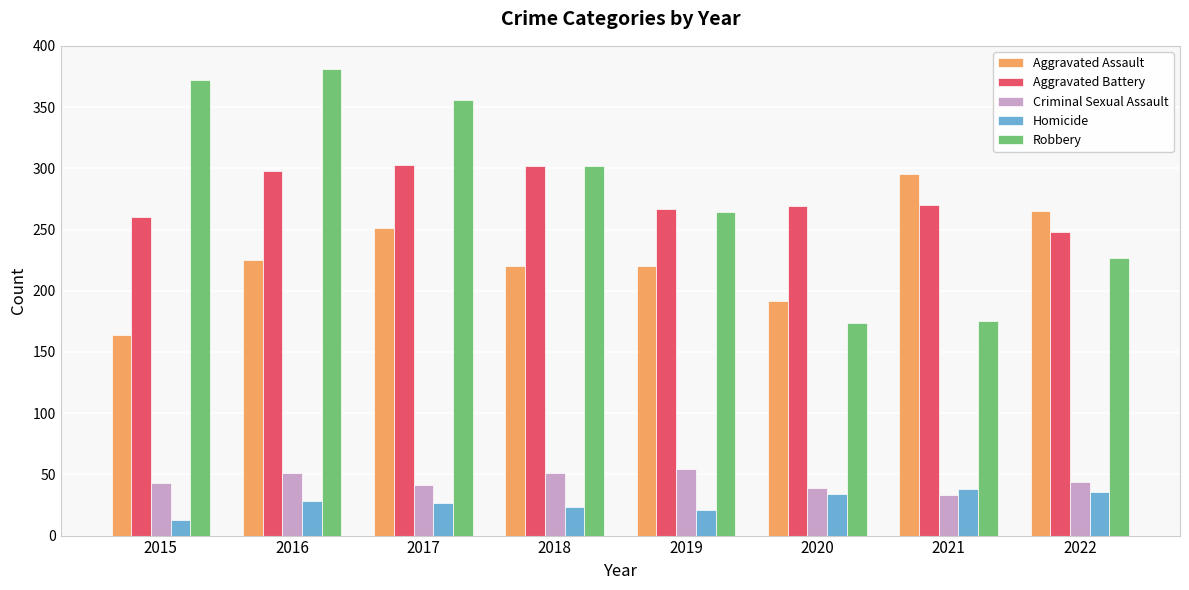

What is the sum of the Aggravated Battery values at 2020 and 2018?

571